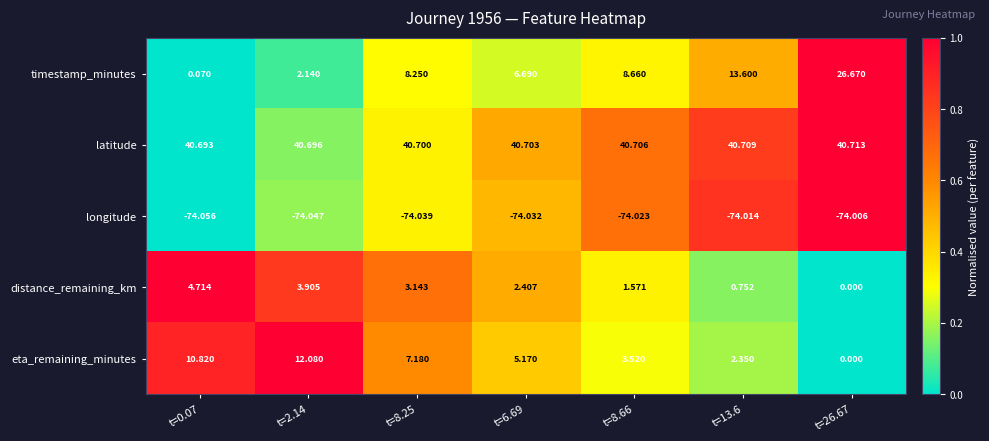

Between t=6.69 and t=26.67, which series saw the biggest shift?

timestamp_minutes